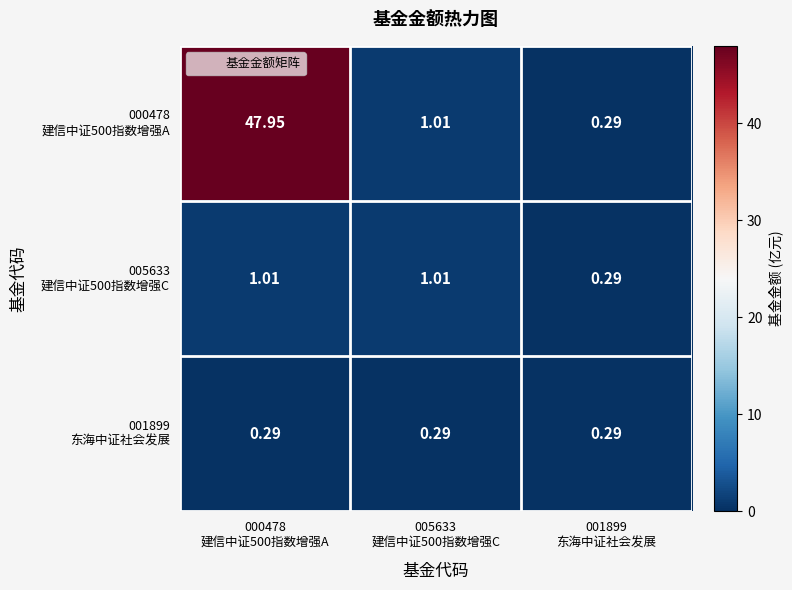

How many series are shown in this chart?

3